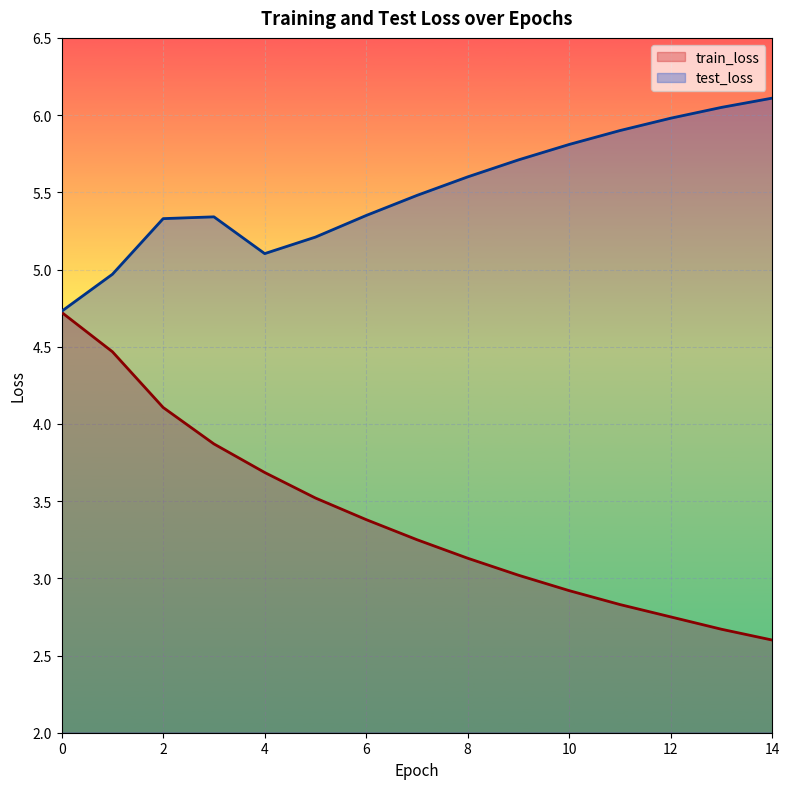

The value of train_loss at 10 is 2.9. True or false?

True